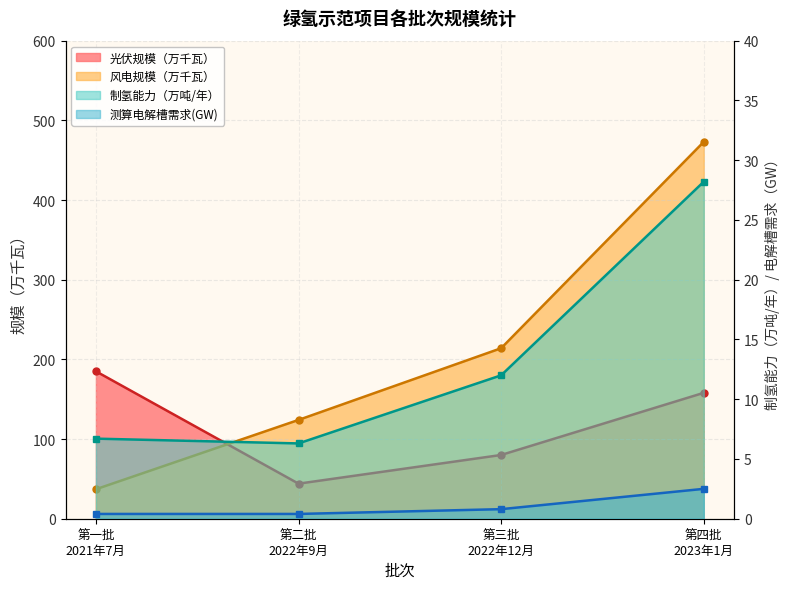

Rank the series by their maximum value, from lowest to highest.

测算电解槽需求(GW), 制氢能力（万吨/年）, 光伏规模（万千瓦）, 风电规模（万千瓦）